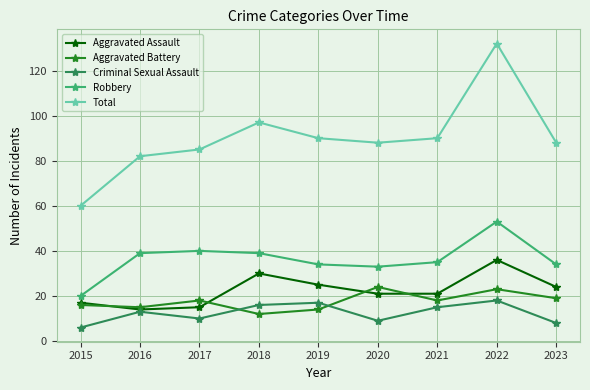

List the series in order of their peak value, lowest first.

Criminal Sexual Assault, Aggravated Battery, Aggravated Assault, Robbery, Total